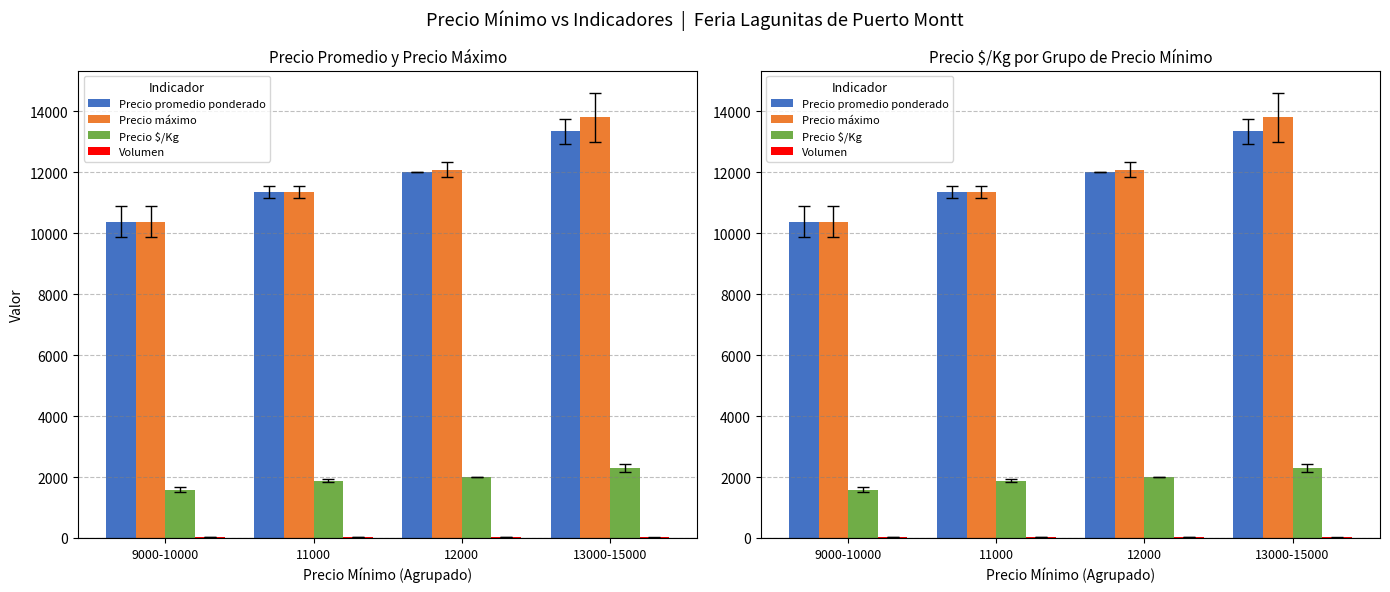

What is the minimum value shown in the chart?

22